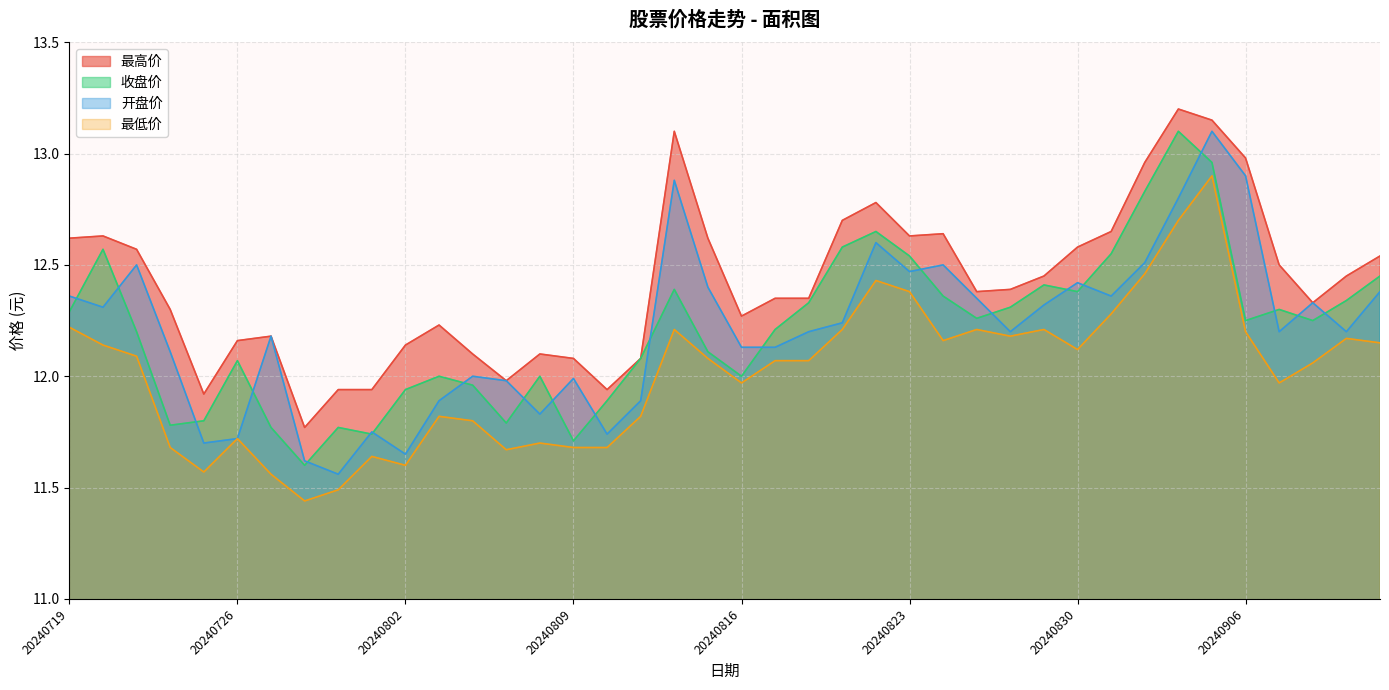

What is the difference between the maximum and minimum values in the 最低价 series?

1.5